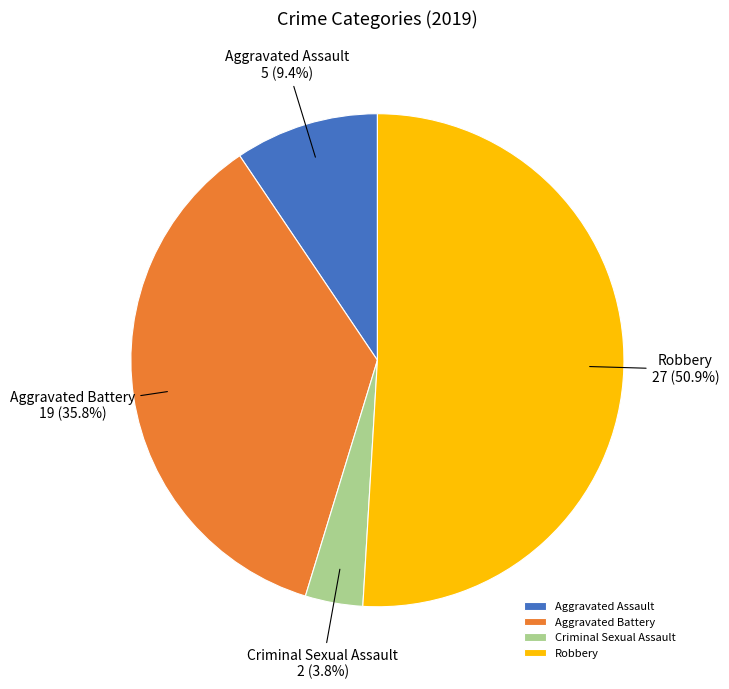

Which category accounts for the majority?

Robbery